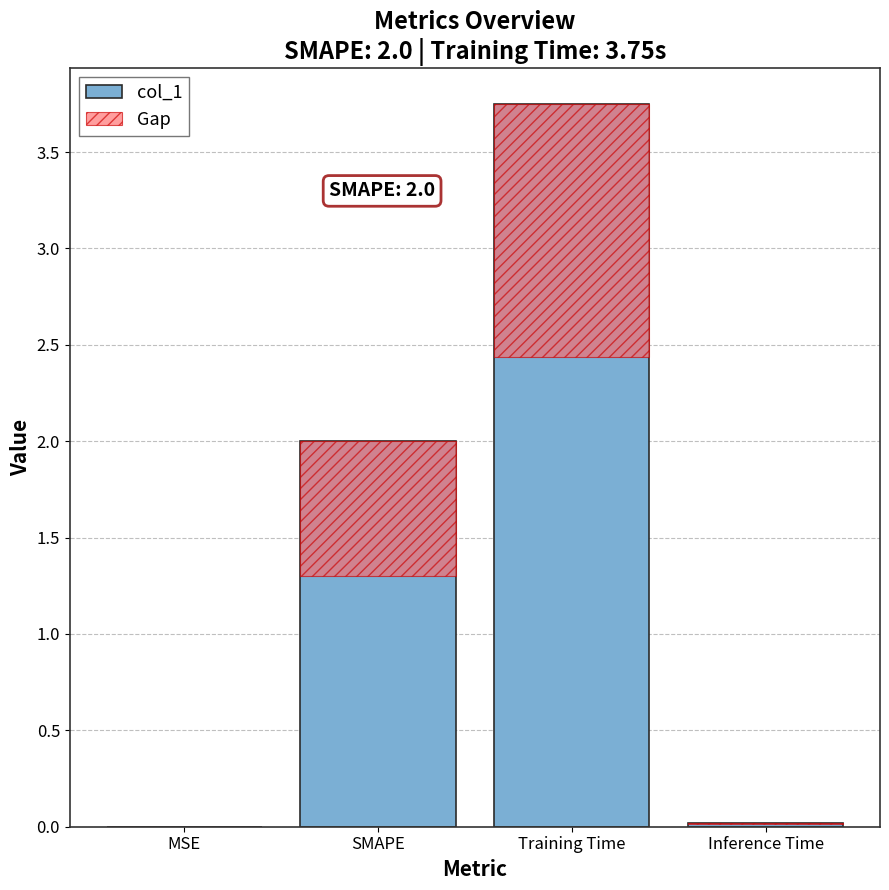

Does the chart contain any negative values?

No